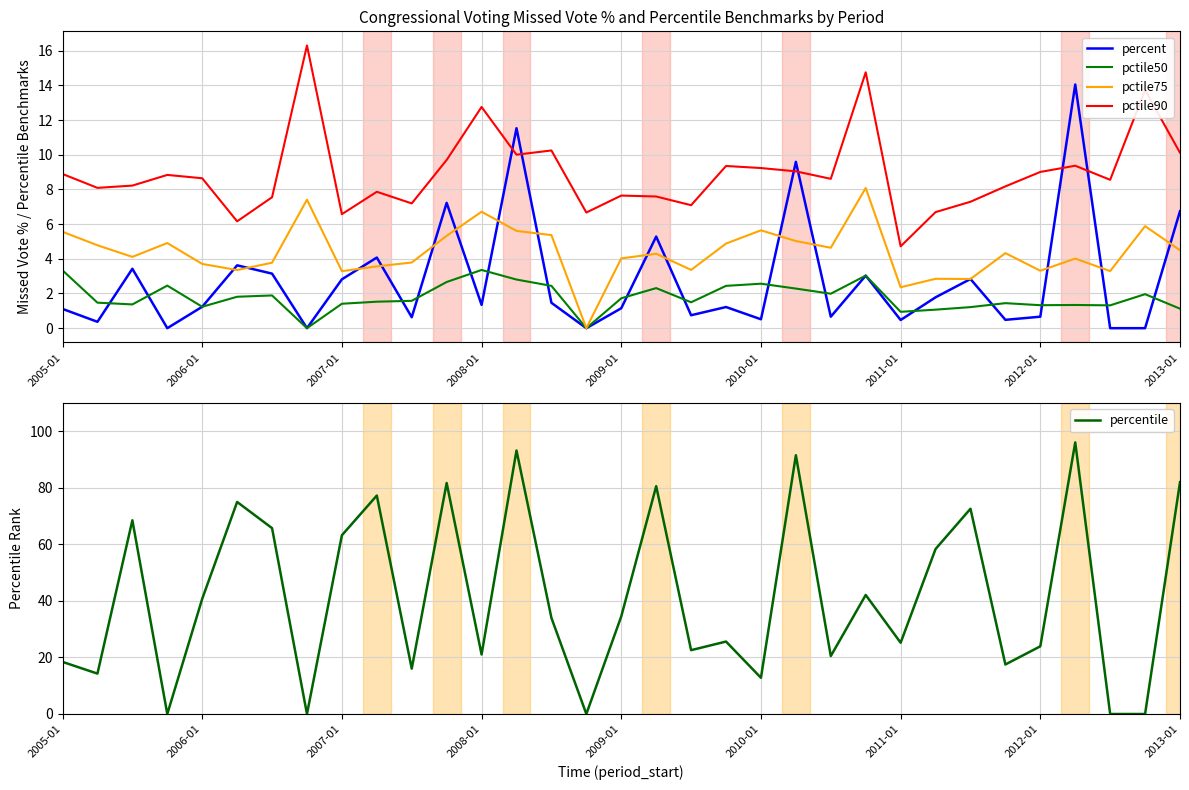

Rank the series by their maximum value, from highest to lowest.

percentile, pctile90, percent, pctile75, pctile50